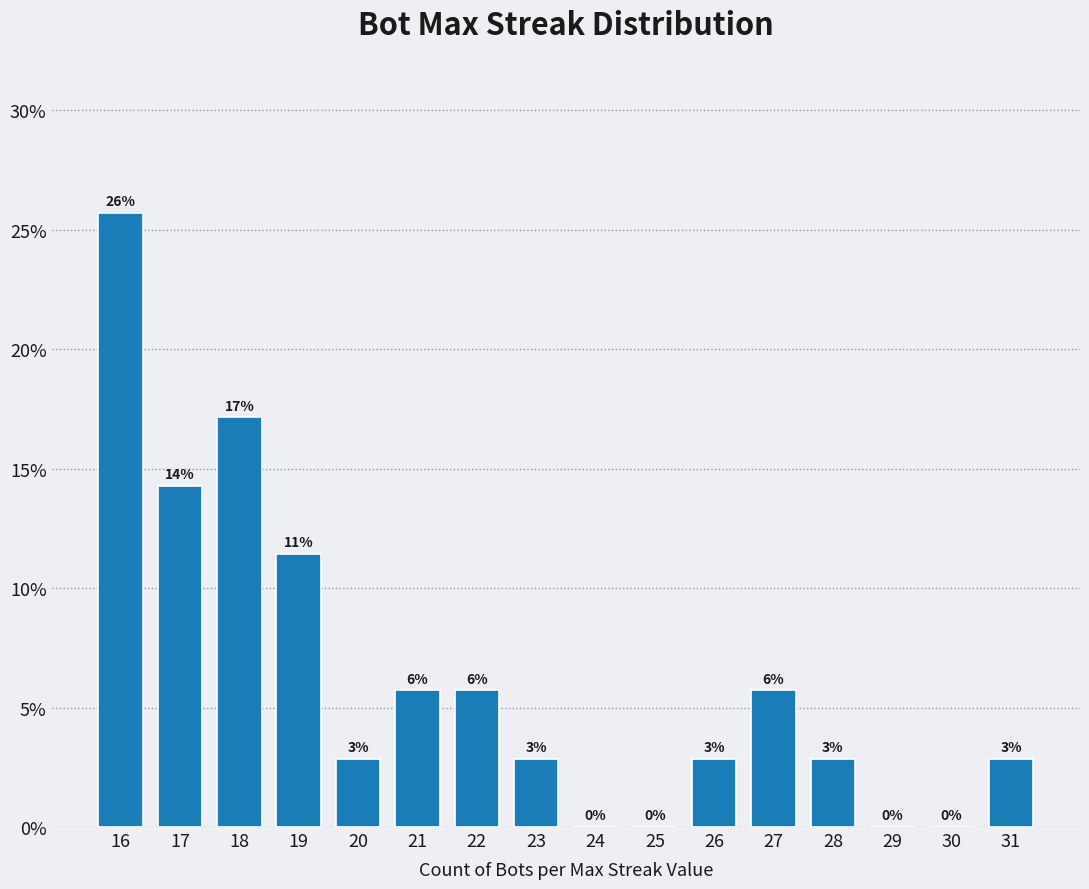

Rank the categories by value from highest to lowest.

16, 18, 17, 19, 21, 22, 27, 20, 23, 26, 28, 31, 24, 25, 29, 30